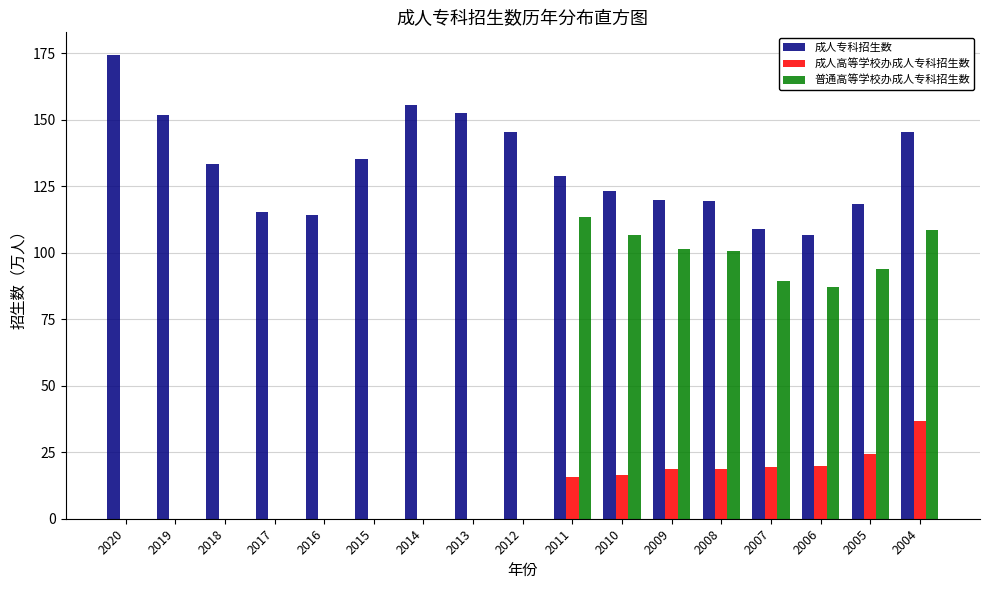

What is the sum of all 普通高等学校办成人专科招生数 values?

801.1